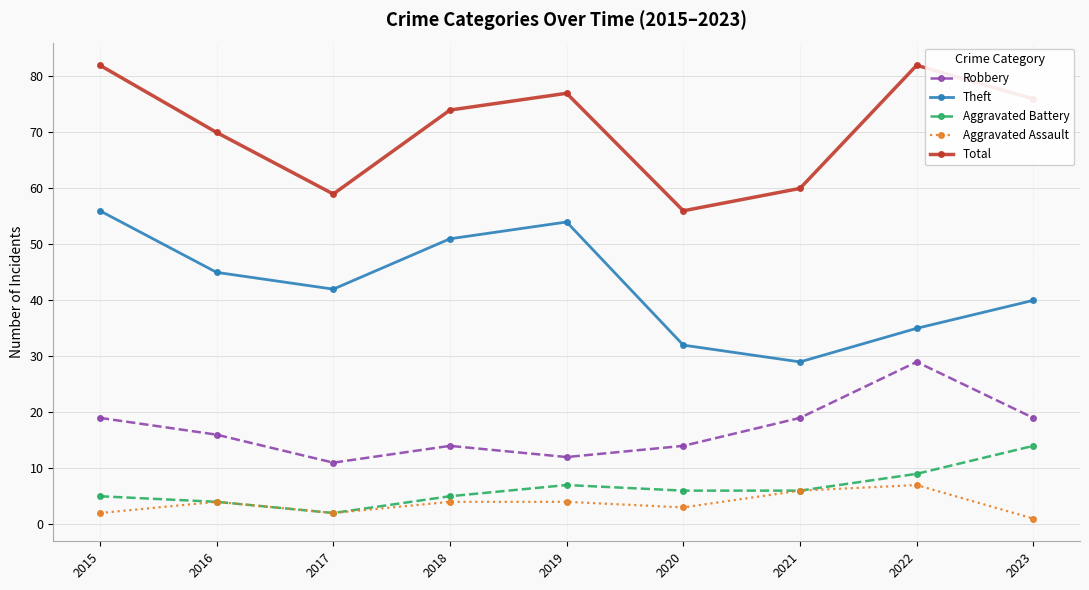

Reading right to left, list all the values displayed in this chart.

Robbery: 19	29	19	14	12	14	11	16	19
Theft: 40	35	29	32	54	51	42	45	56
Aggravated Battery: 14	9	6	6	7	5	2	4	5
Aggravated Assault: 1	7	6	3	4	4	2	4	2
Total: 76	82	60	56	77	74	59	70	82